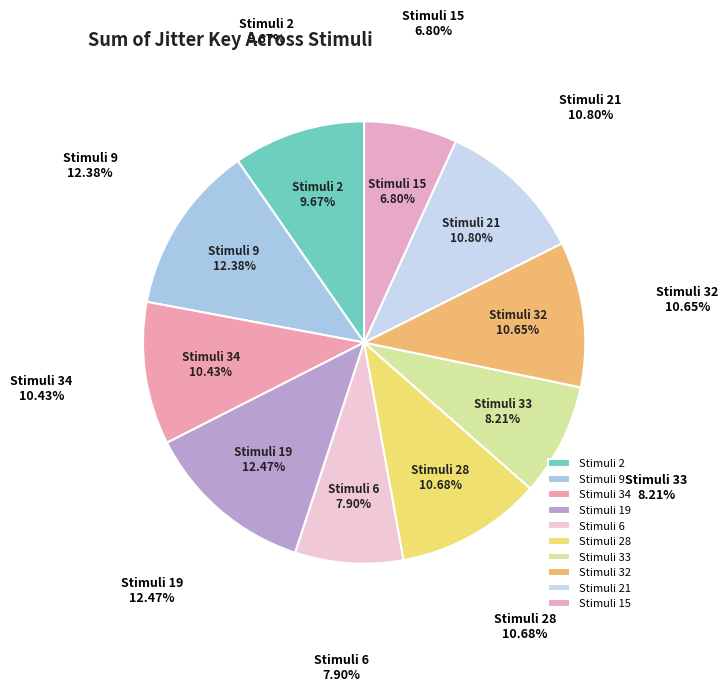

Does any single category account for the majority?

No